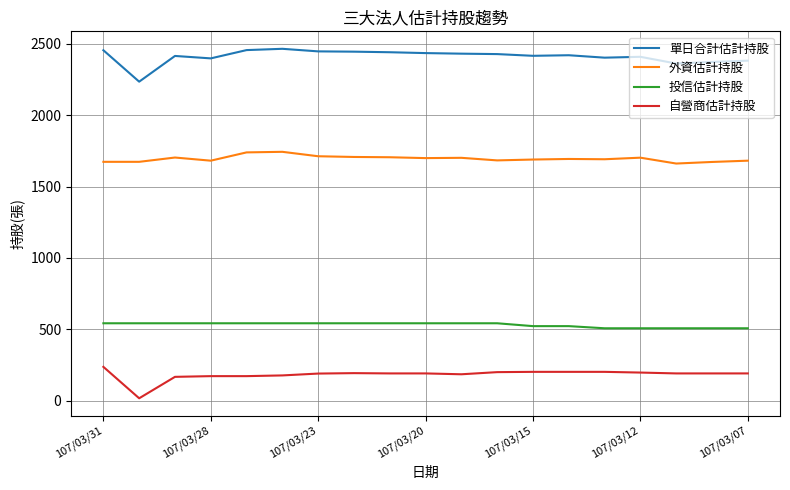

How many lines are shown in the chart?

4